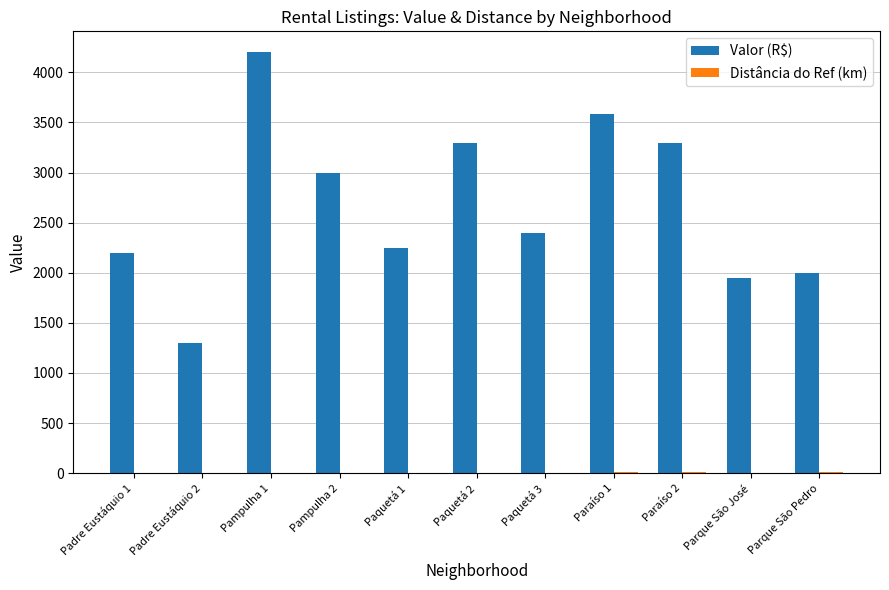

At which label is Valor (R$) closest to 2750?

Pampulha 2